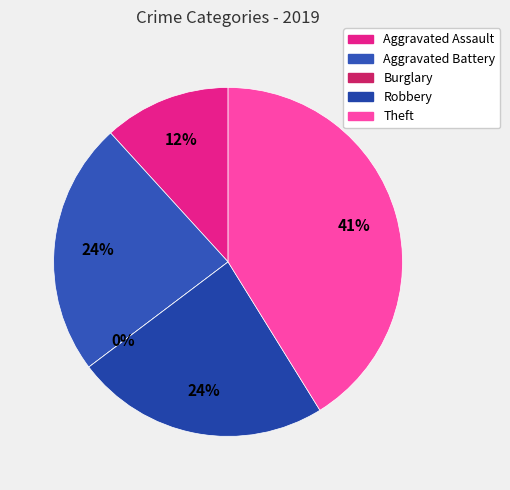

What is the smallest slice in the pie chart?

Burglary